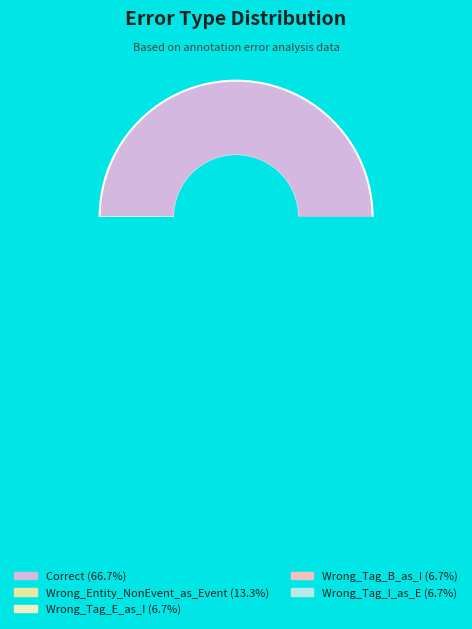

Is it true that Correct is 67% of the pie?

True